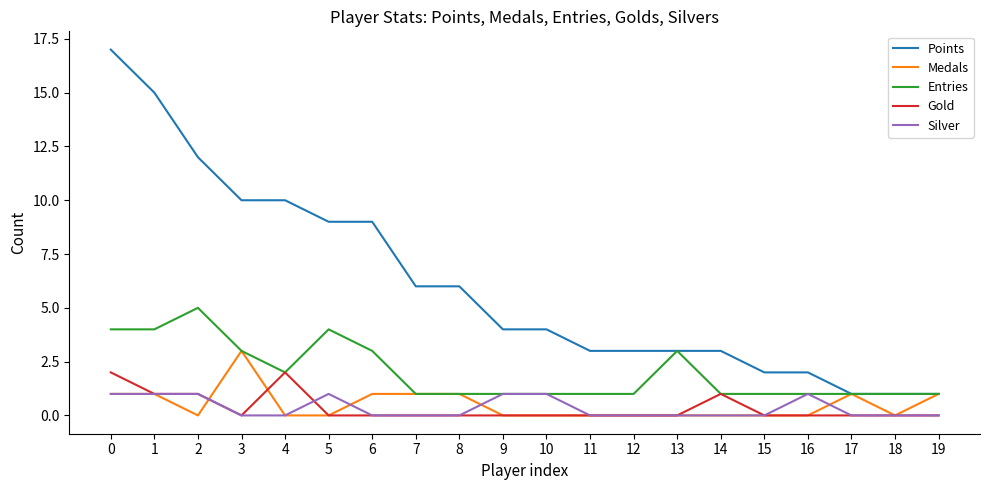

Which series has the largest range (max minus min)?

Points